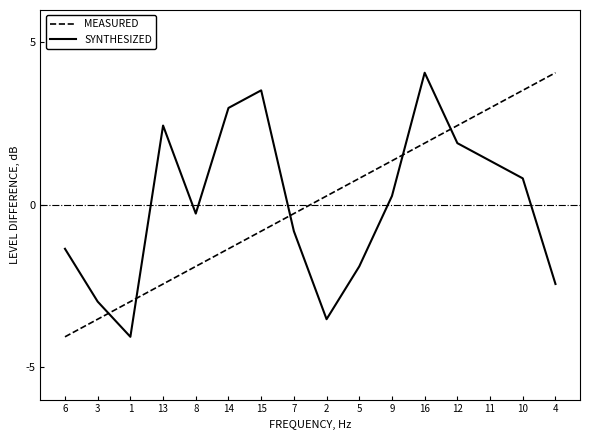

How many positive values does the SYNTHESIZED series have?

8